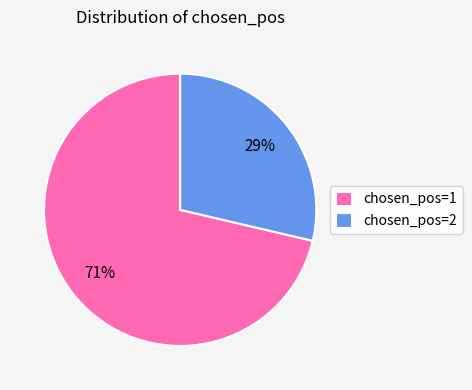

To the nearest percent, what is the average slice percentage?

50%